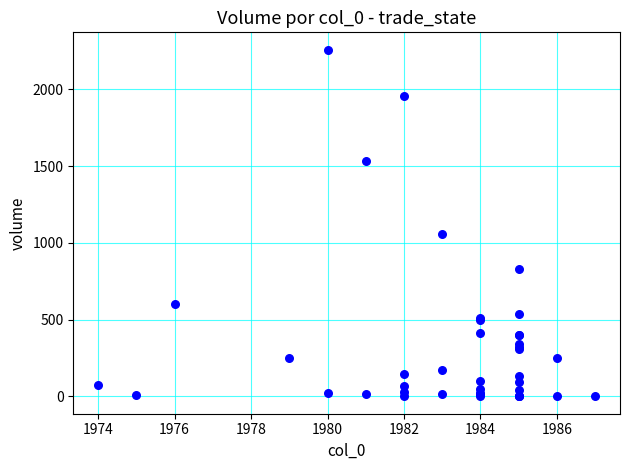

What Y value in the scatter plot is closest to 1129?

1060.6